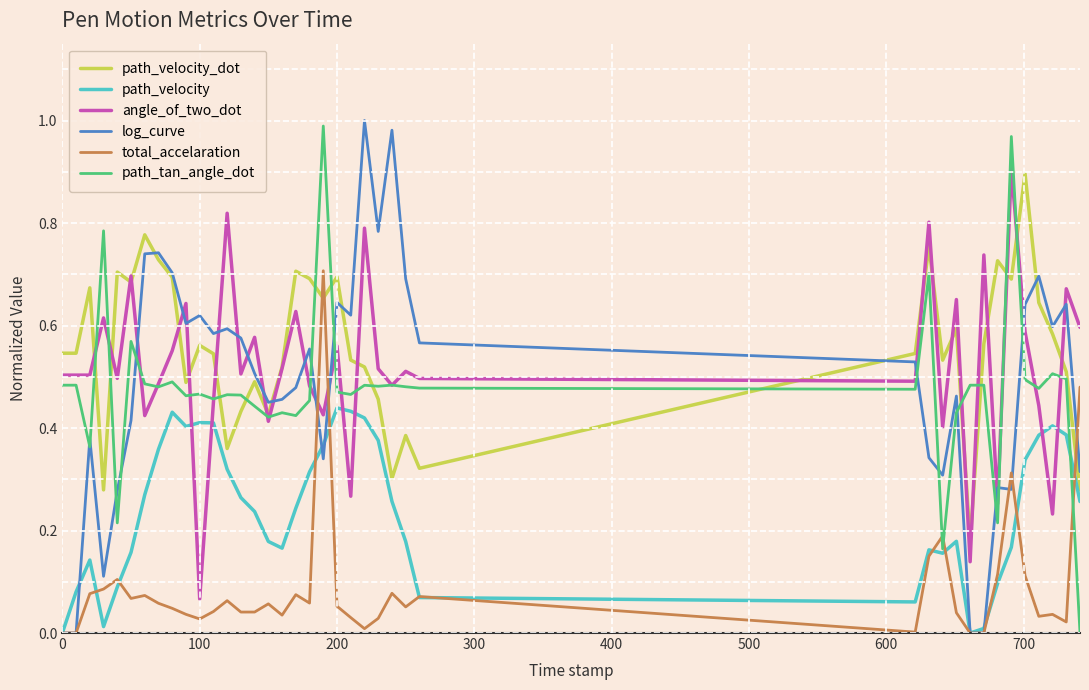

Which series ends up on top after the final intersection of path_velocity and angle_of_two_dot?

angle_of_two_dot